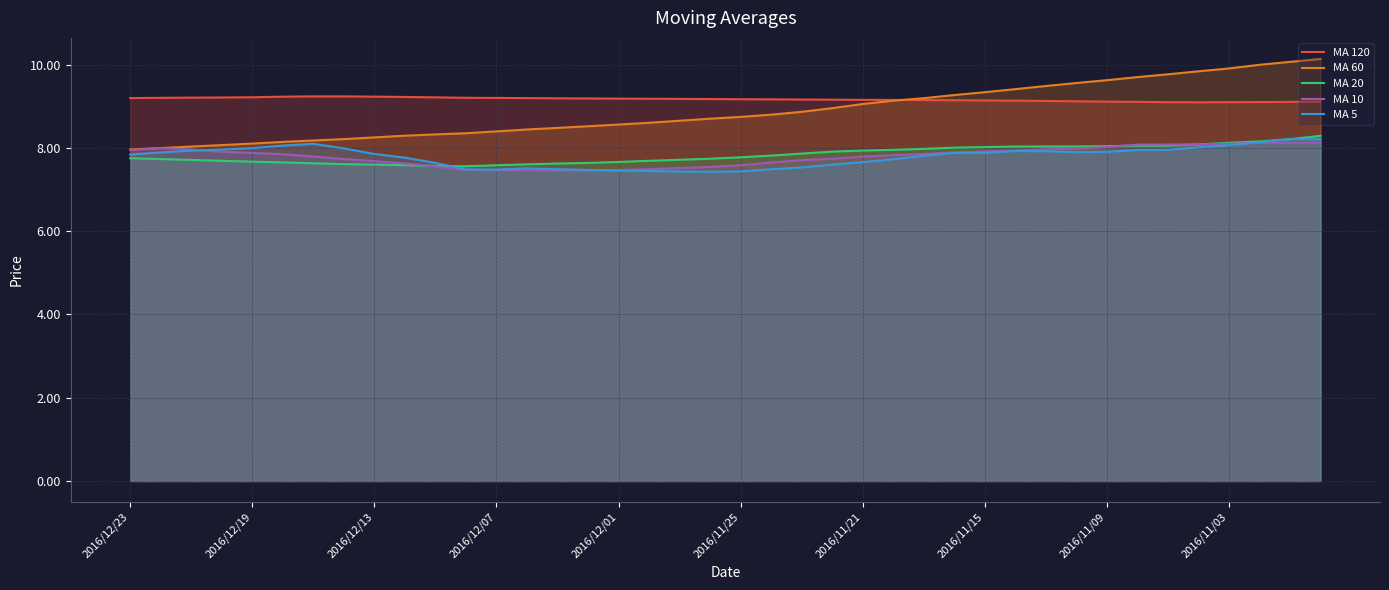

What is the greatest value displayed?

10.1